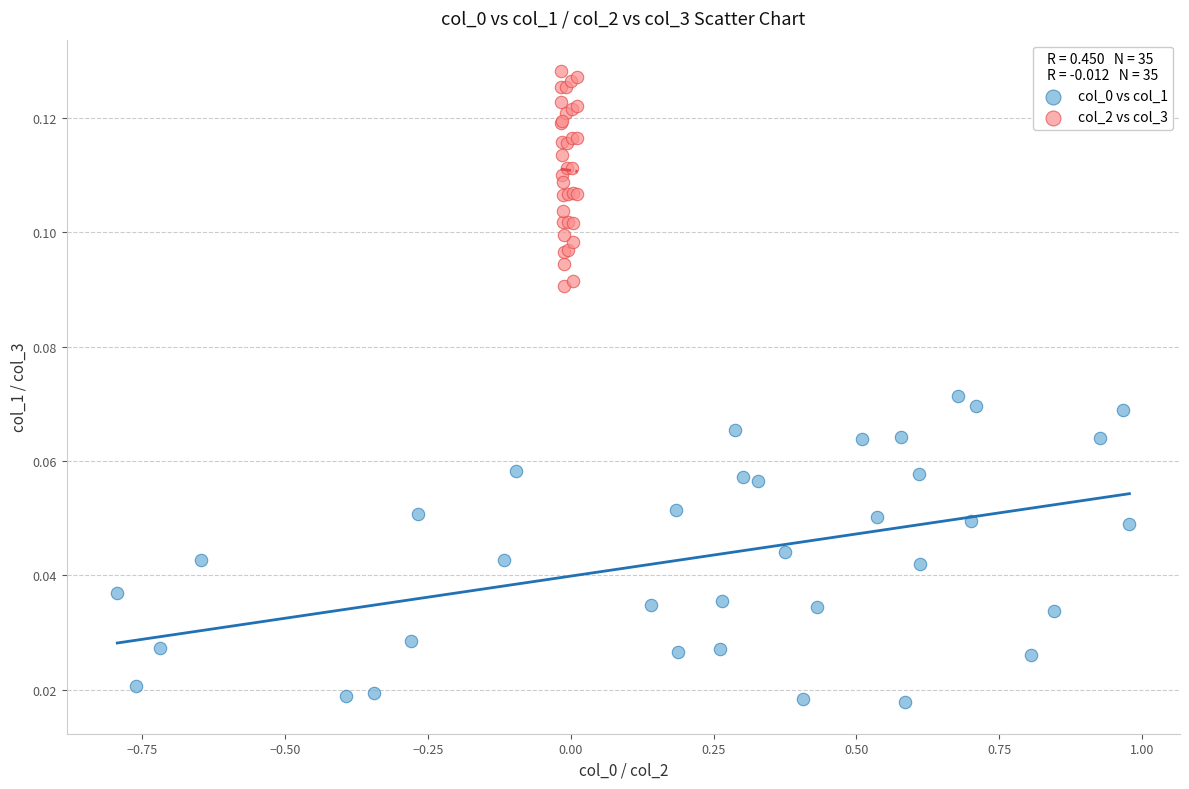

Which series contains the highest Y value?

col_2 vs col_3